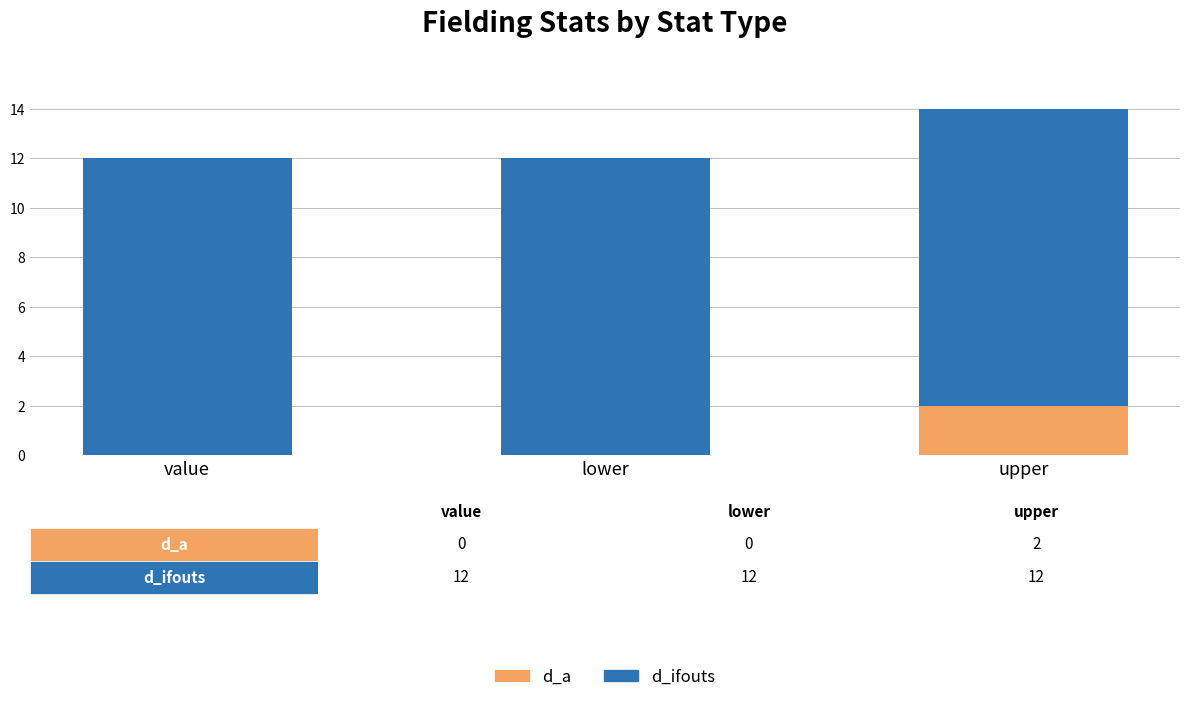

What is the total value across all series at value?

12